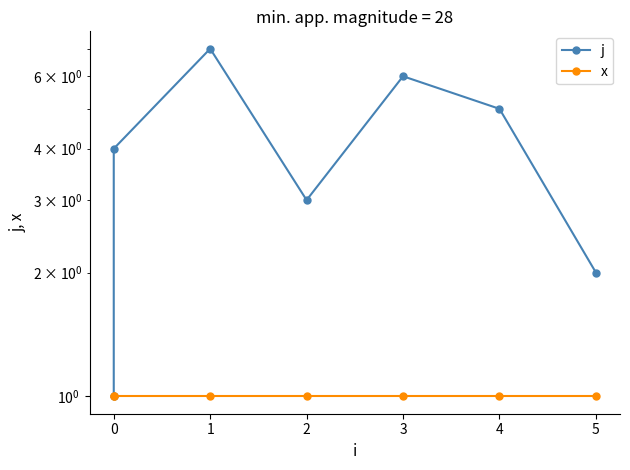

Reading left to right, list all the values displayed in this chart.

j: 1	4	7	3	6	5	2
x: 1	1	1	1	1	1	1